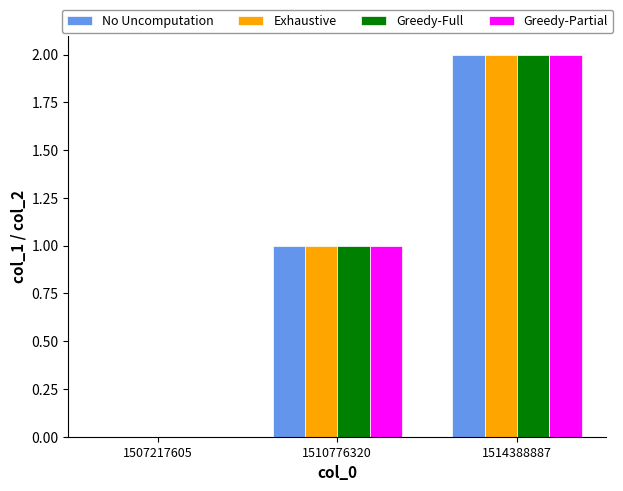

What is the sum of all No Uncomputation values?

3